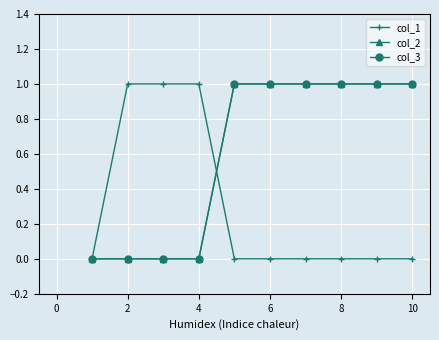

What is the value of the col_3 point at the 9th from the left?

1